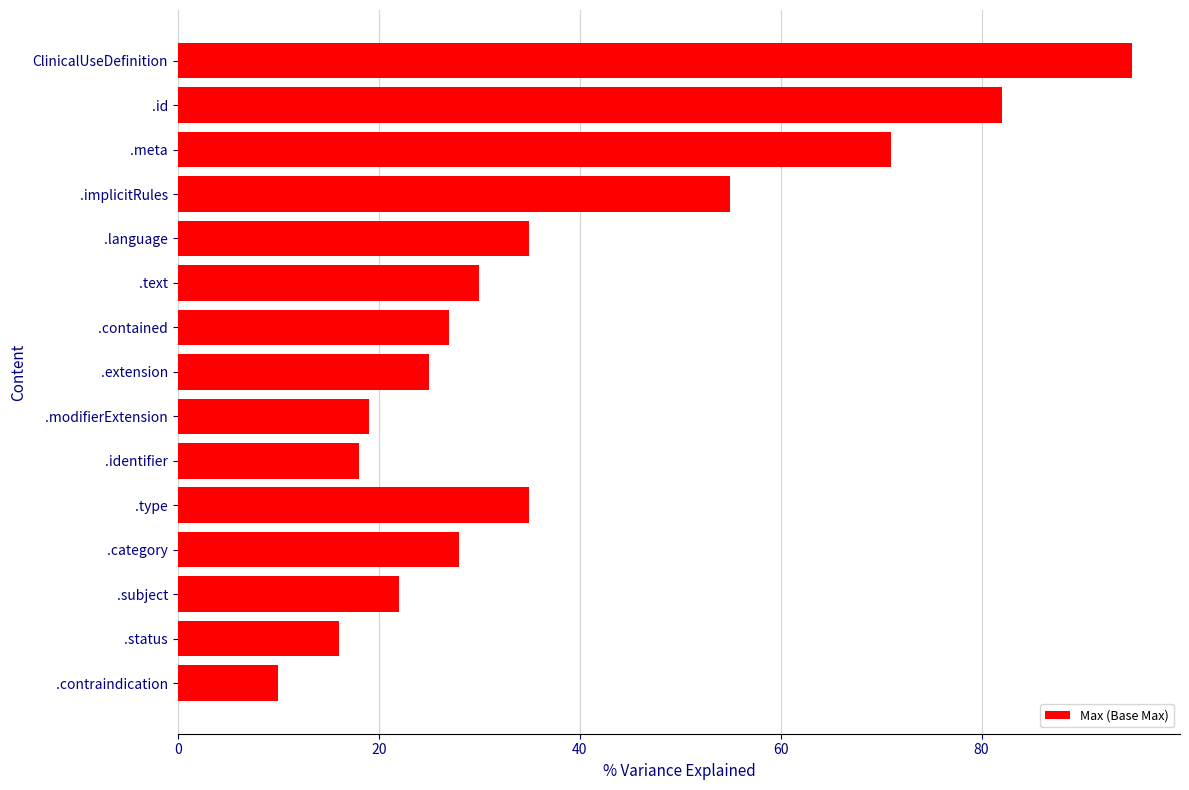

What is the greatest value displayed?

95